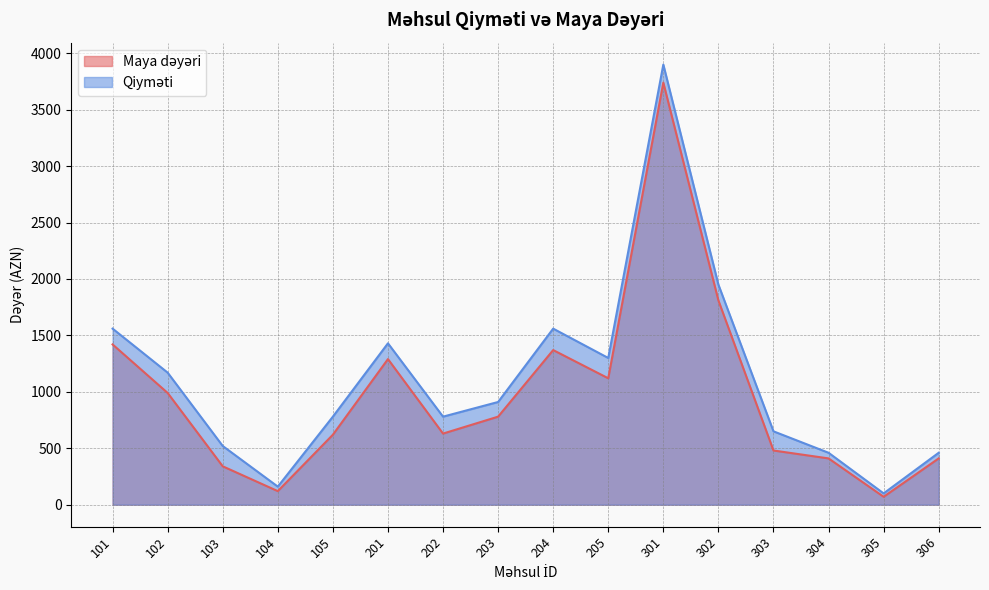

The value of Qiyməti at 306 is 191. True or false?

False